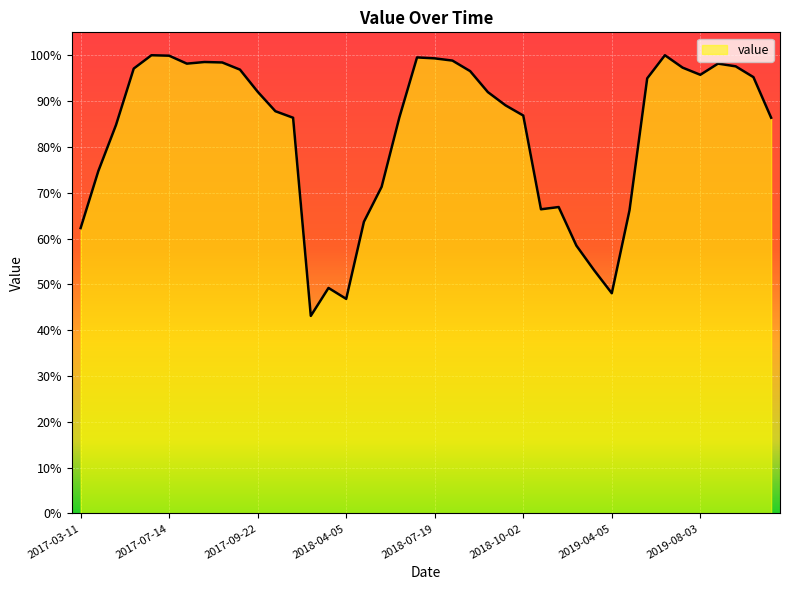

What is the difference between the maximum and minimum values?

56.9